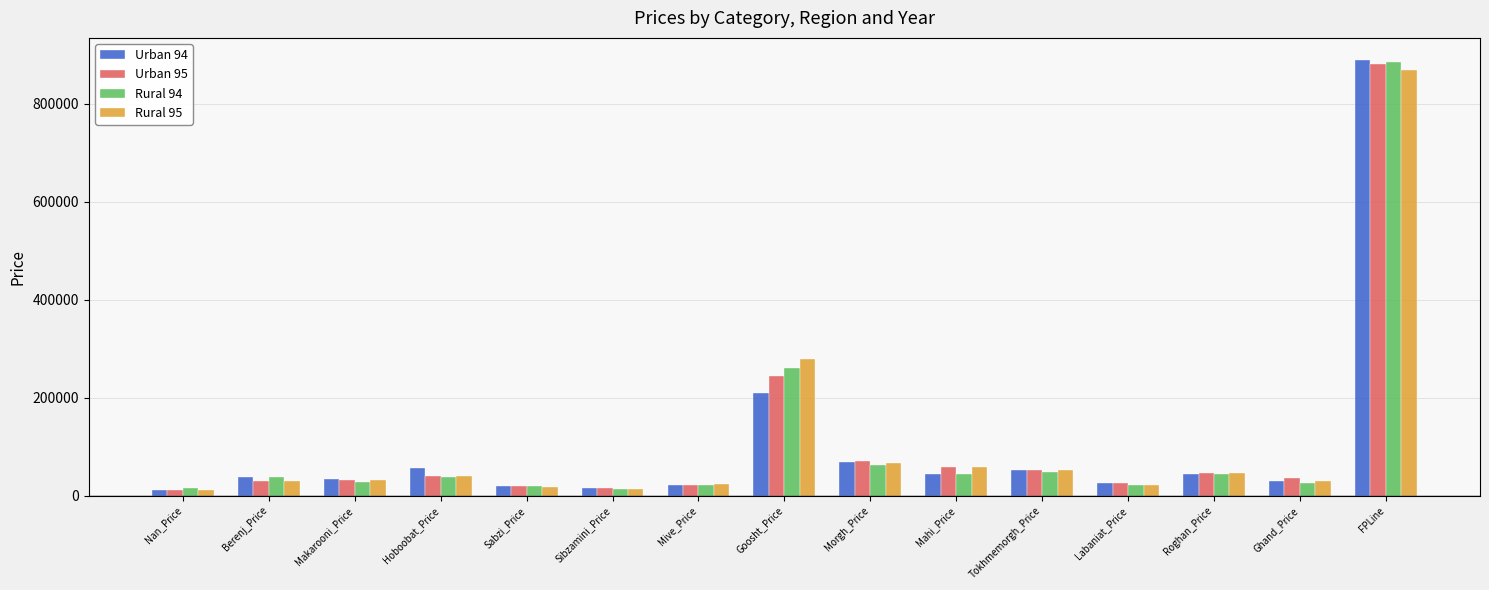

Which series has the widest spread of values?

Urban 94